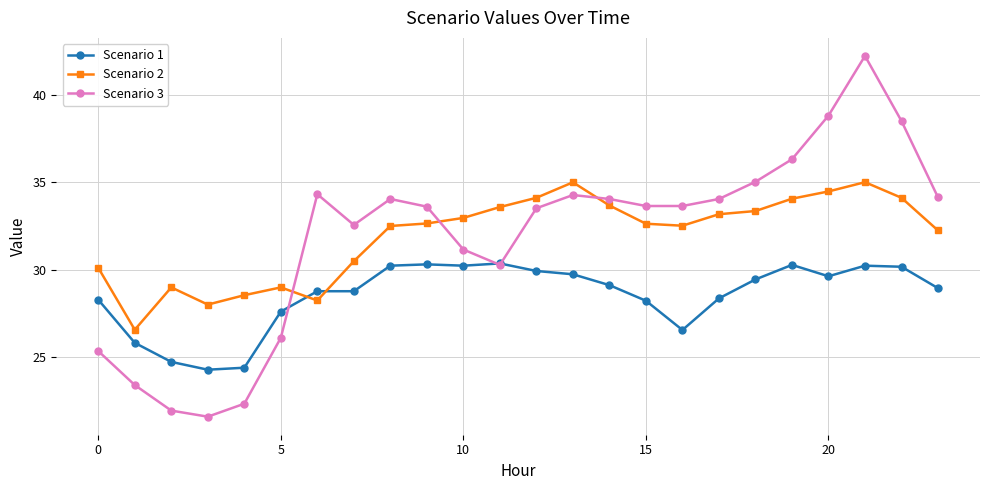

Which series has the widest spread of values?

Scenario 3